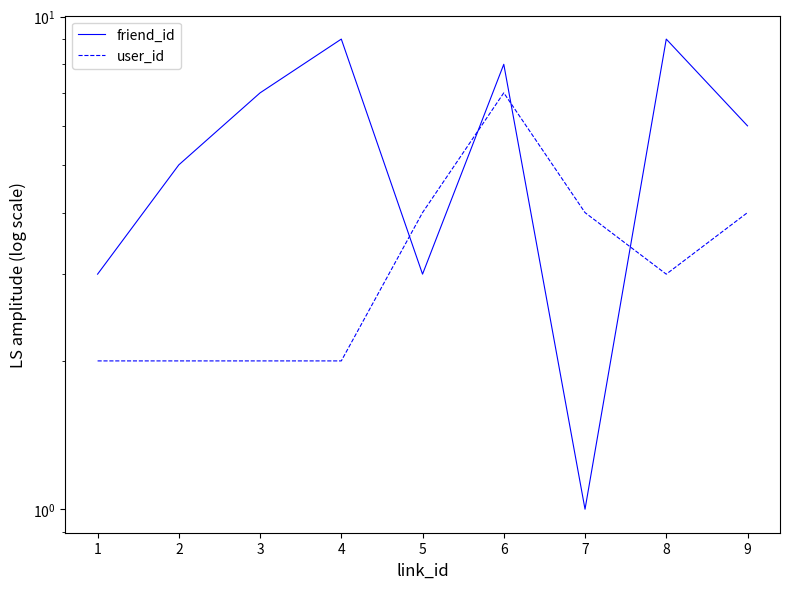

Reading left to right, transcribe all the data shown in this chart.

friend_id: 3	5	7	9	3	8	1	9	6
user_id: 2	2	2	2	4	7	4	3	4